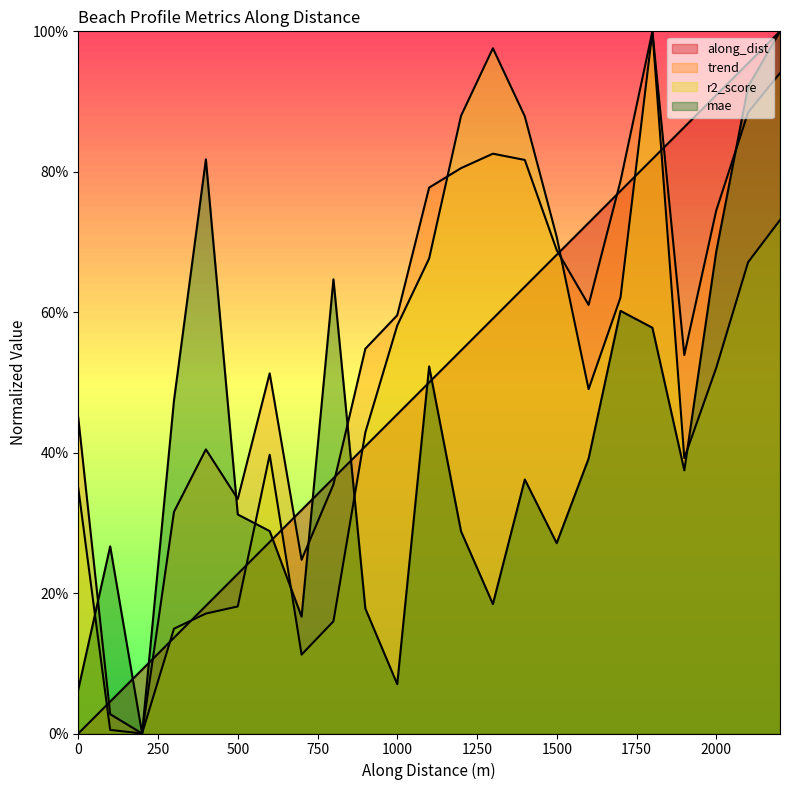

Does the chart display data point markers on the line(s)?

No